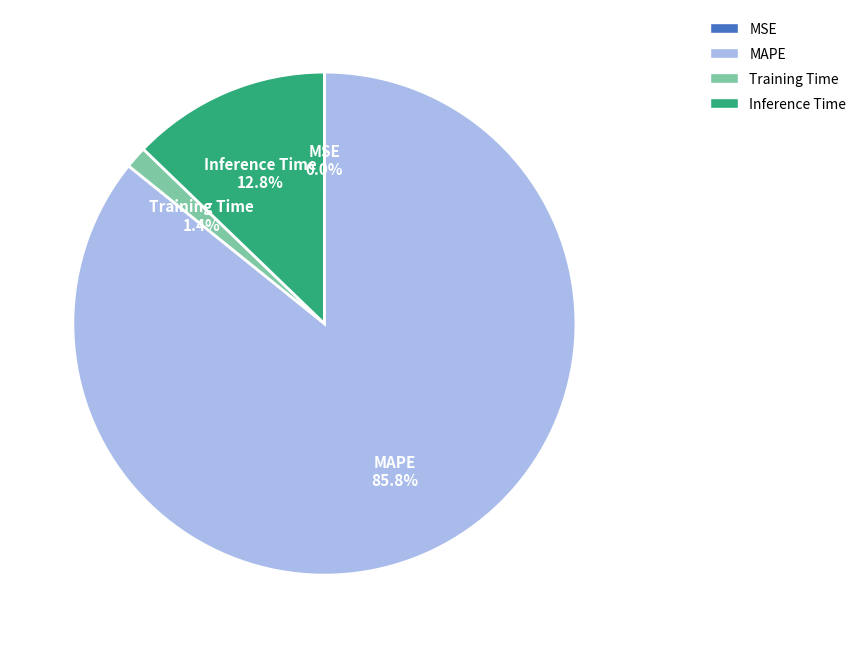

To the nearest percent, what is the difference between the MAPE and Inference Time slice percentages?

73%